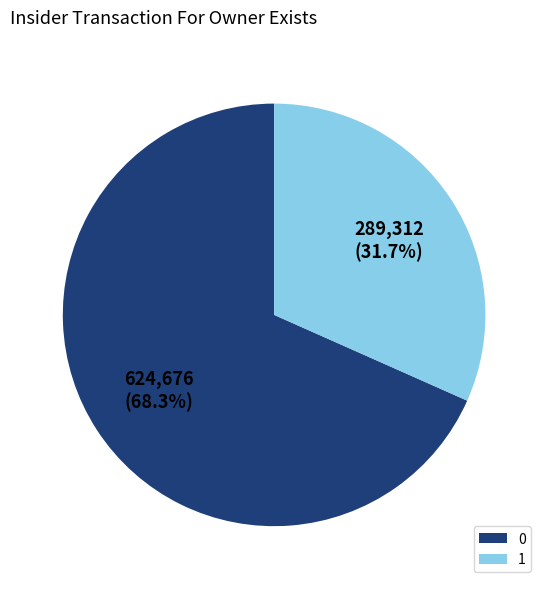

Count the number of slices in the pie.

2